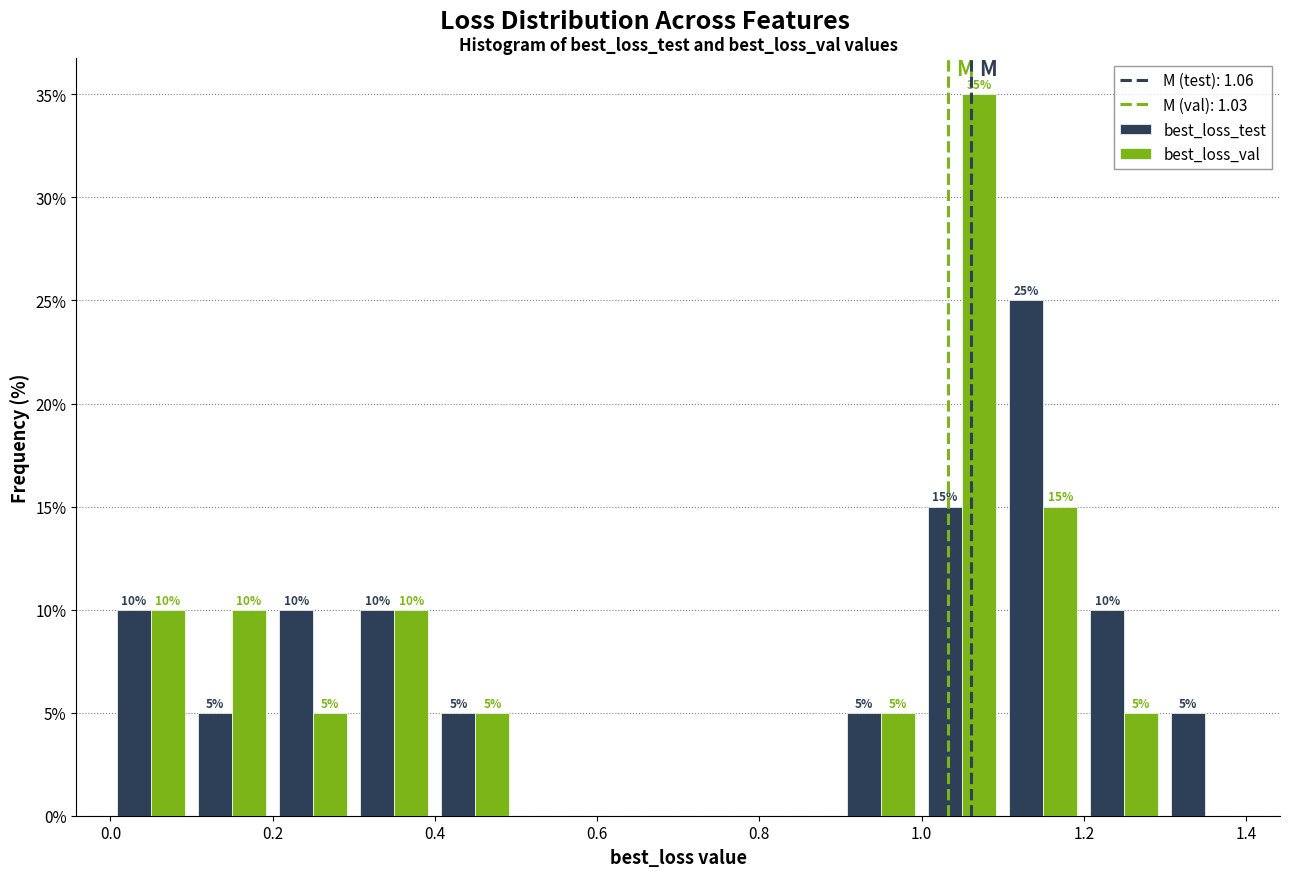

In the best_loss_val series, which range on the x-axis has the tallest bar?

1.0 to 1.1